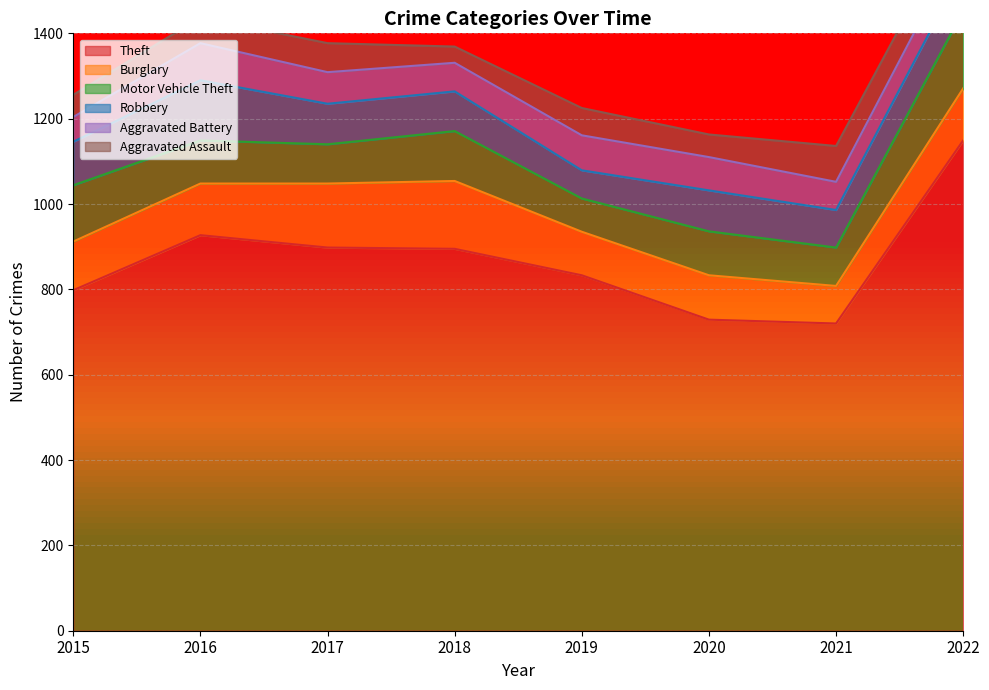

Between 2015 and 2016, which series saw the biggest shift?

Theft